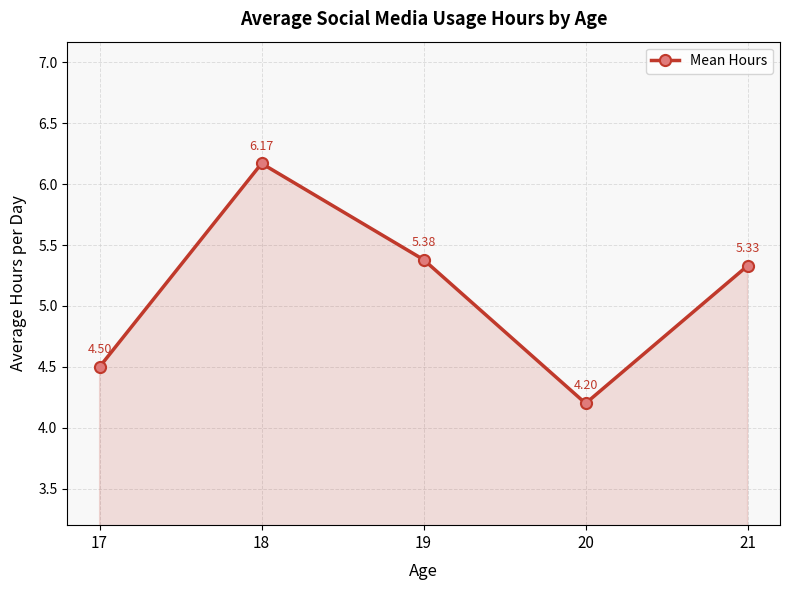

At which category does the chart reach its minimum across all series?

20